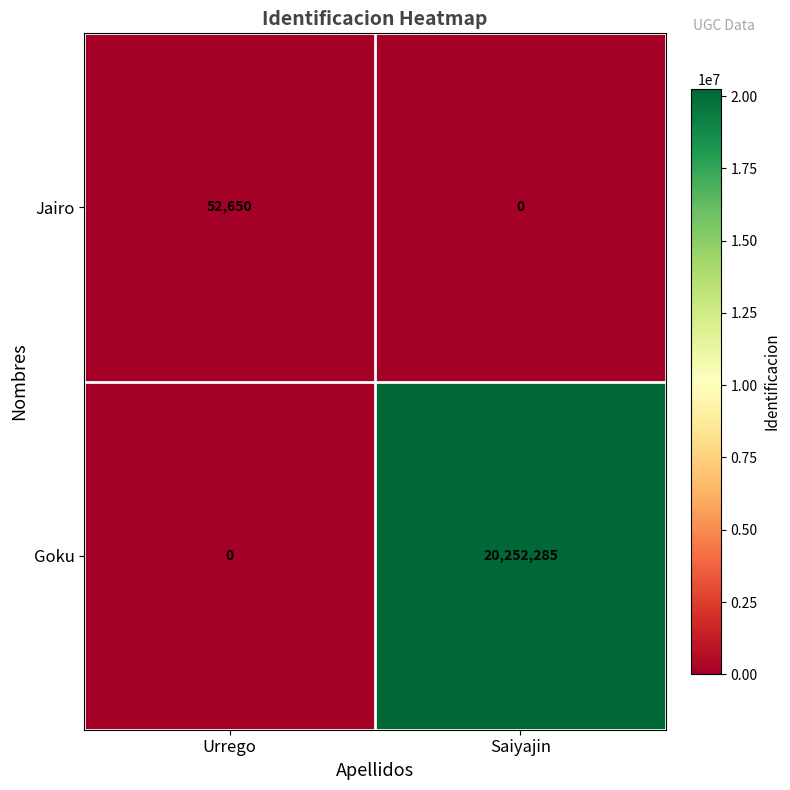

Between Urrego and Saiyajin, which series saw the biggest shift?

Goku